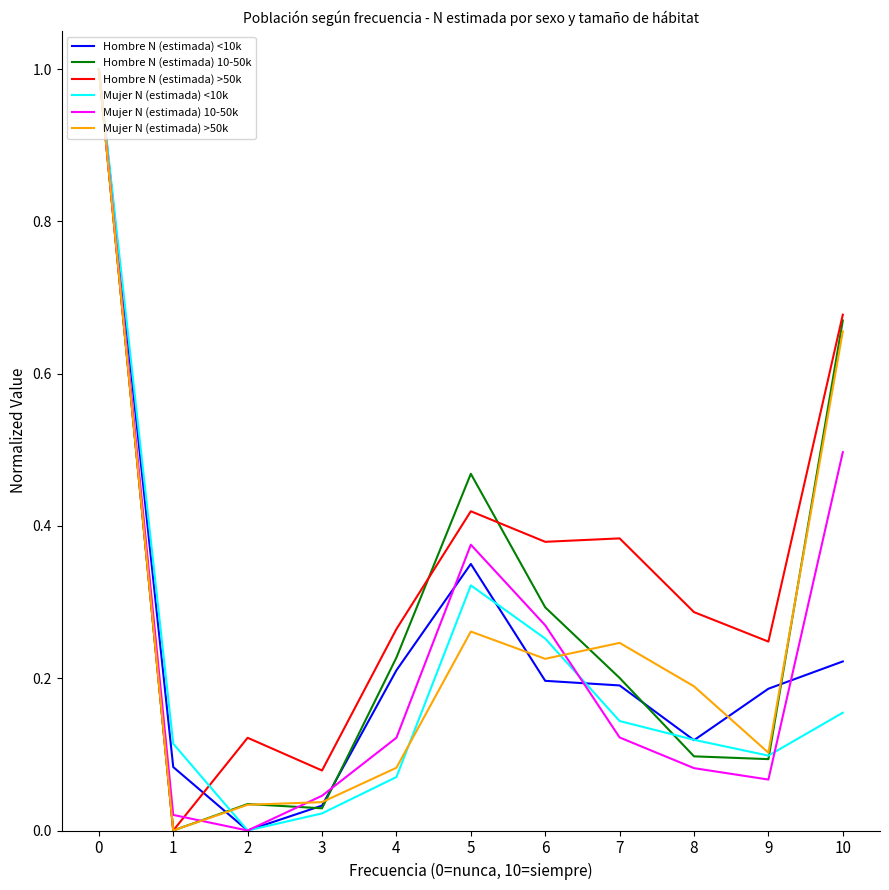

Between 3 and 6, which series saw the biggest shift?

Hombre N (estimada) >50k